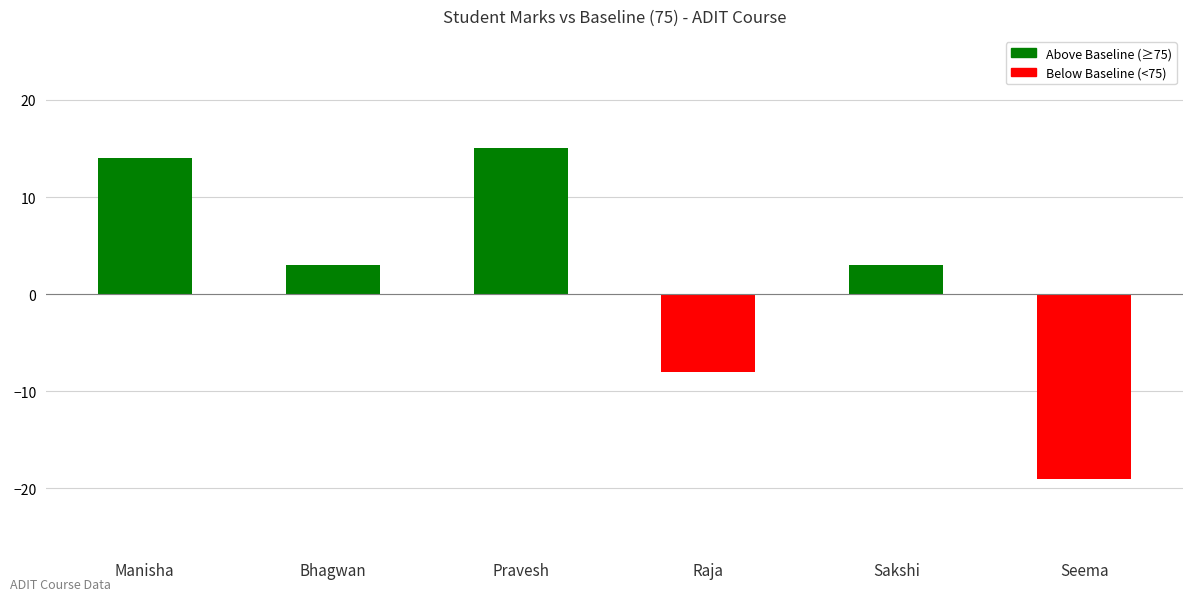

What is the greatest value displayed?

15